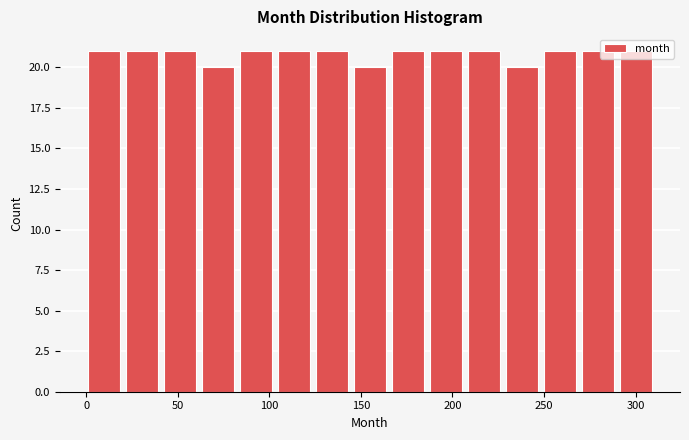

Reading left to right, transcribe this chart: for each bar, give the range it covers on the x-axis and its height. Neither the bar edges nor the heights are printed on the chart, so give them approximately, as read against the axes.

0 to 20: 21
20 to 40: 21
40 to 65: 21
65 to 85: 20
85 to 105: 21
105 to 125: 21
125 to 145: 21
145 to 165: 20
165 to 190: 21
190 to 210: 21
210 to 230: 21
230 to 250: 20
250 to 270: 21
270 to 290: 21
290 to 310: 21